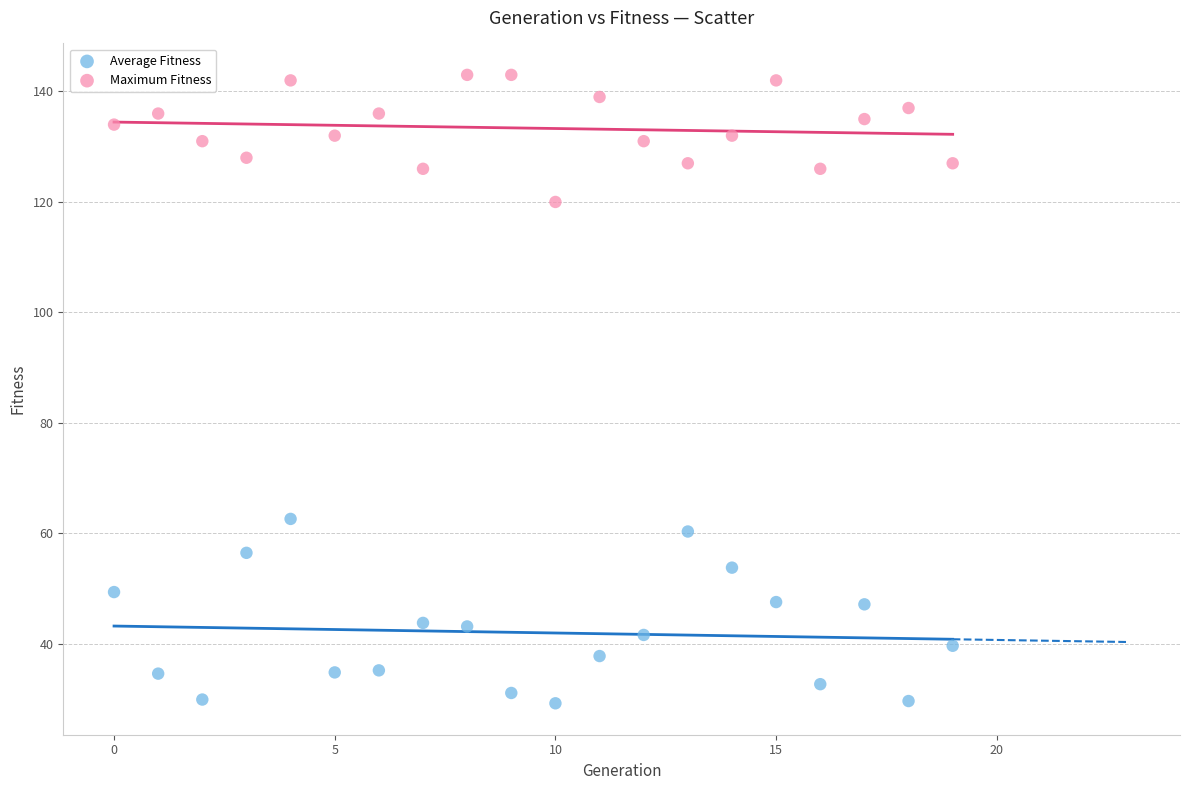

Across all data points, what is the range of Y values (max minus min)?

113.7